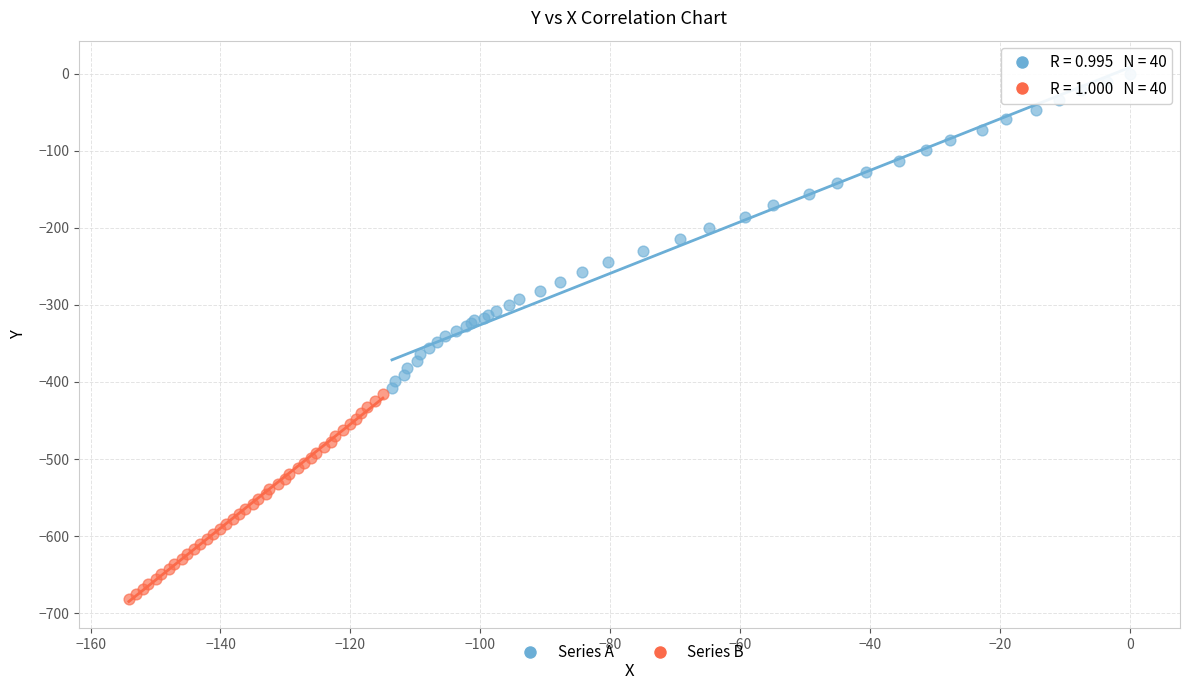

Which series has the widest spread of Y values?

Series A